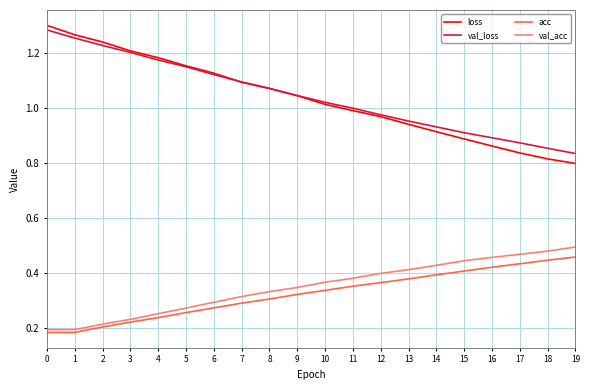

Where is the first local minimum for val_acc?

1